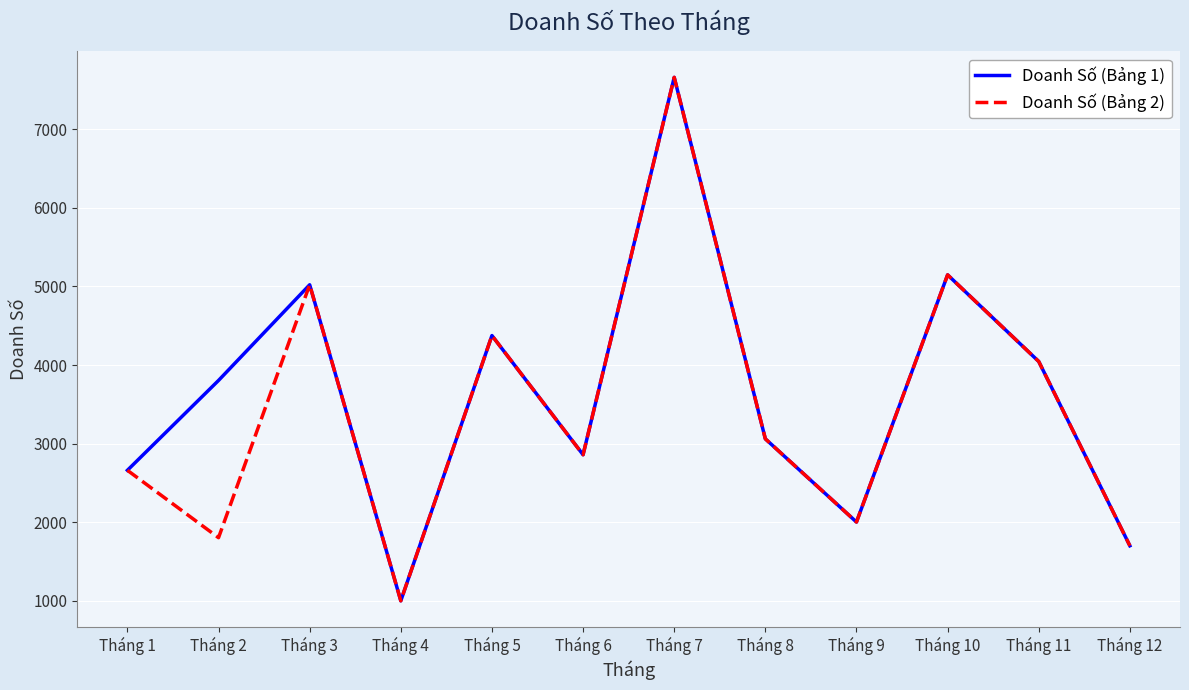

At which category does the chart reach its minimum across all series?

Tháng 4